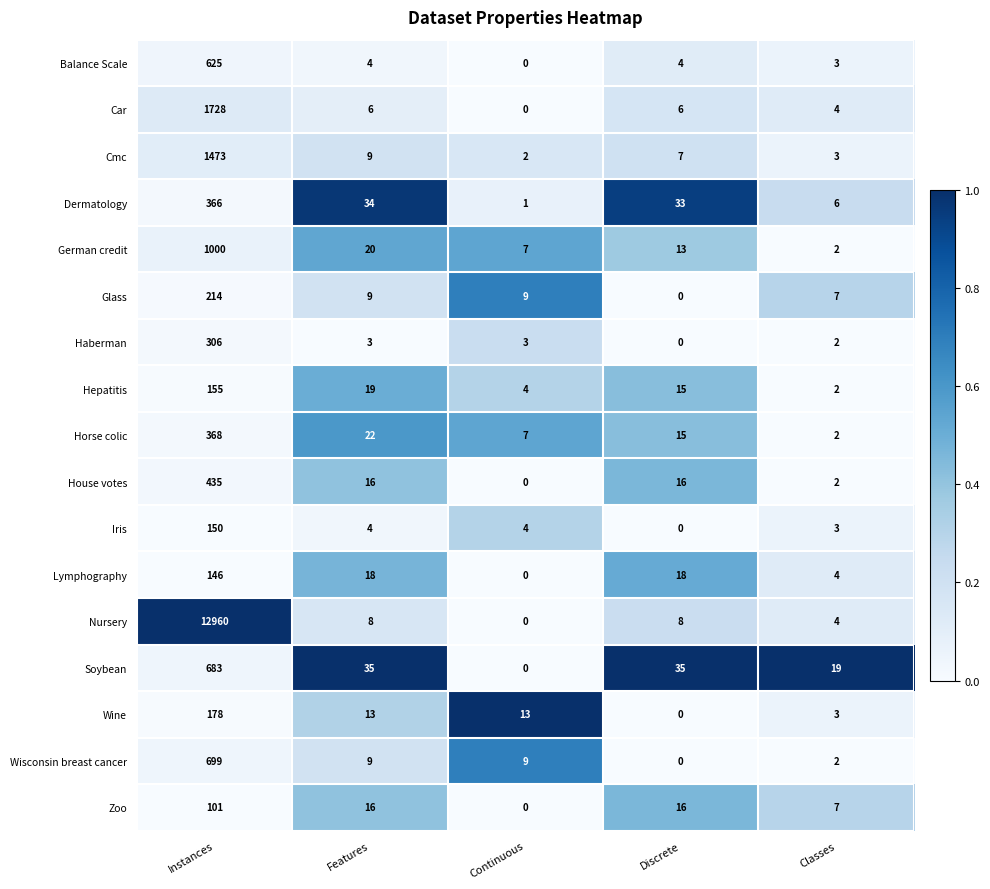

At which category is the sum across all series the highest?

Instances